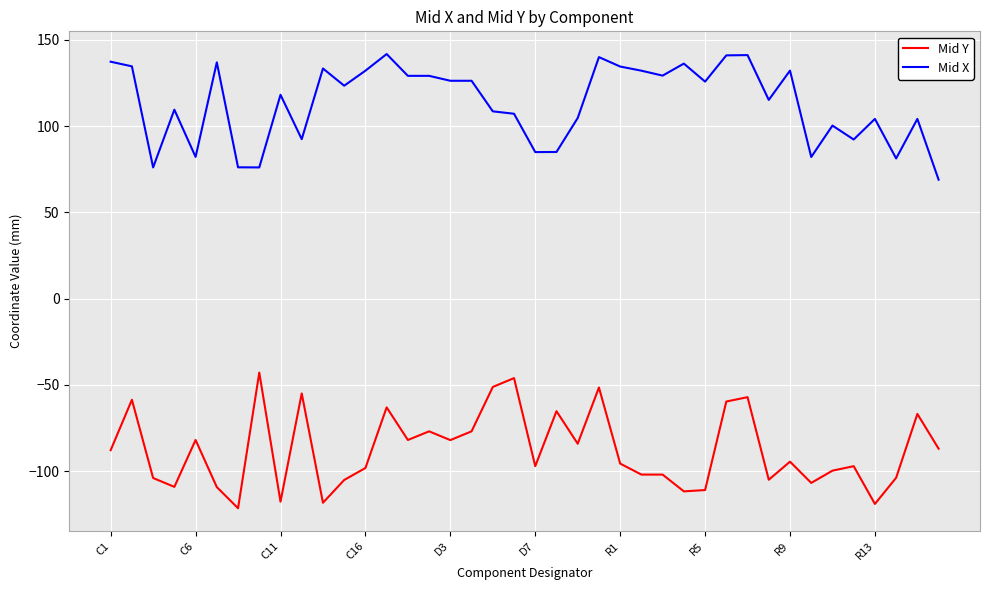

Rank the series by their average value, from lowest to highest.

Mid Y, Mid X